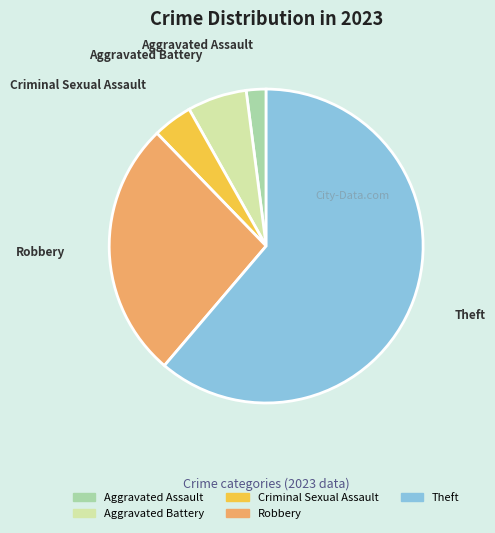

True or false: Robbery accounts for 27% of the total.

True